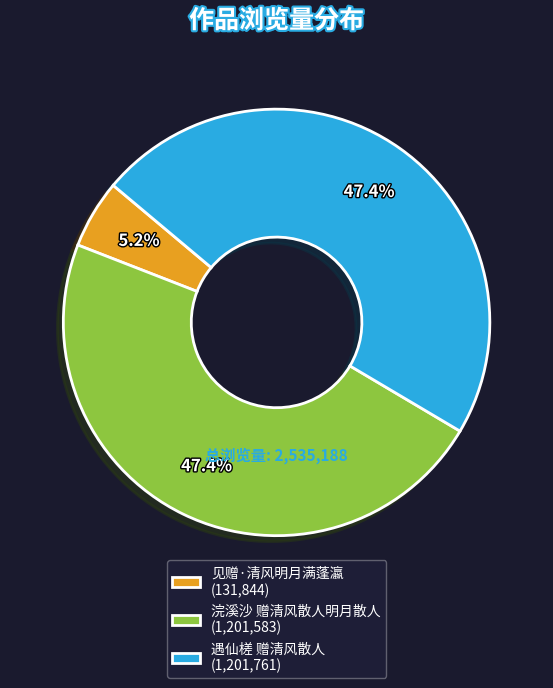

What is the smallest slice in the pie chart?

见赠·清风明月满蓬瀛